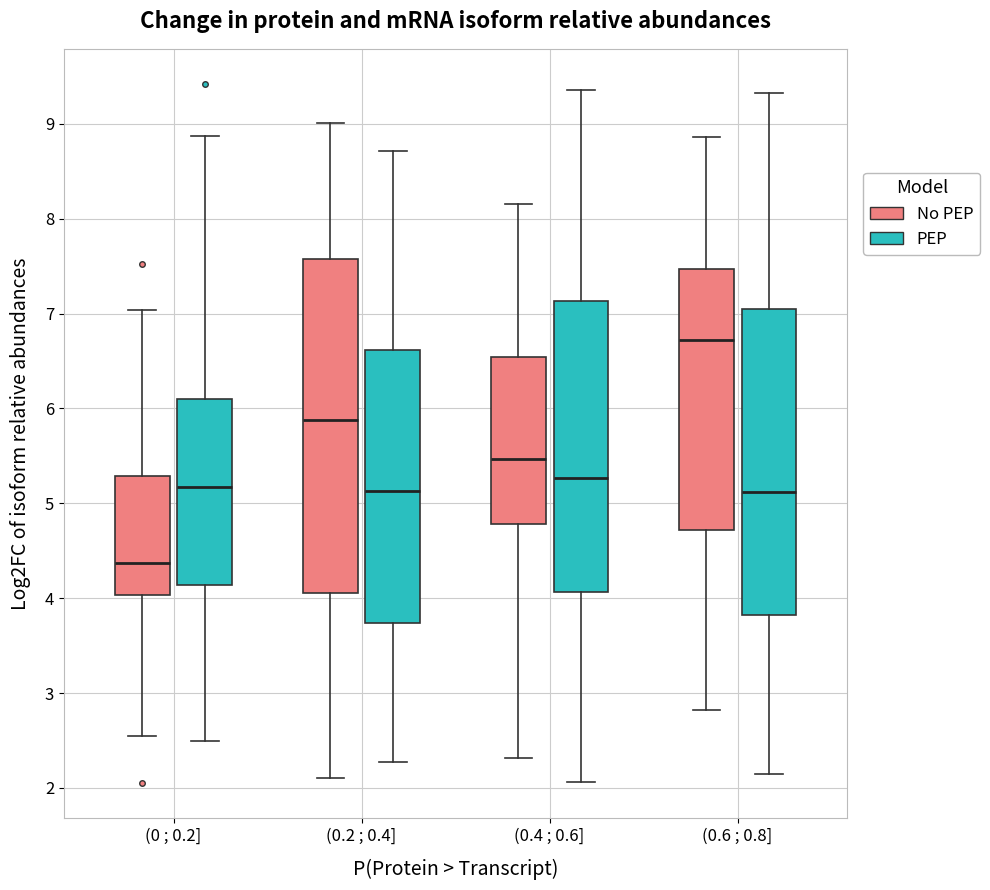

Reading left to right, transcribe this box plot: for each box, give where its median line is, the range the box spans, and where its two whiskers end, as read against the y-axis. The values are not printed on the chart, so give them approximately, as read against the axis.

(0 ; 0.2] (No PEP): median 4.4, box 4.0 to 5.3, whiskers 2.6 to 7.0
(0 ; 0.2] (PEP): median 5.2, box 4.1 to 6.1, whiskers 2.5 to 8.9
(0.2 ; 0.4] (No PEP): median 5.9, box 4.1 to 7.6, whiskers 2.1 to 9.0
(0.2 ; 0.4] (PEP): median 5.1, box 3.7 to 6.6, whiskers 2.3 to 8.7
(0.4 ; 0.6] (No PEP): median 5.5, box 4.8 to 6.5, whiskers 2.3 to 8.2
(0.4 ; 0.6] (PEP): median 5.3, box 4.1 to 7.1, whiskers 2.1 to 9.4
(0.6 ; 0.8] (No PEP): median 6.7, box 4.7 to 7.5, whiskers 2.8 to 8.9
(0.6 ; 0.8] (PEP): median 5.1, box 3.8 to 7.1, whiskers 2.2 to 9.3